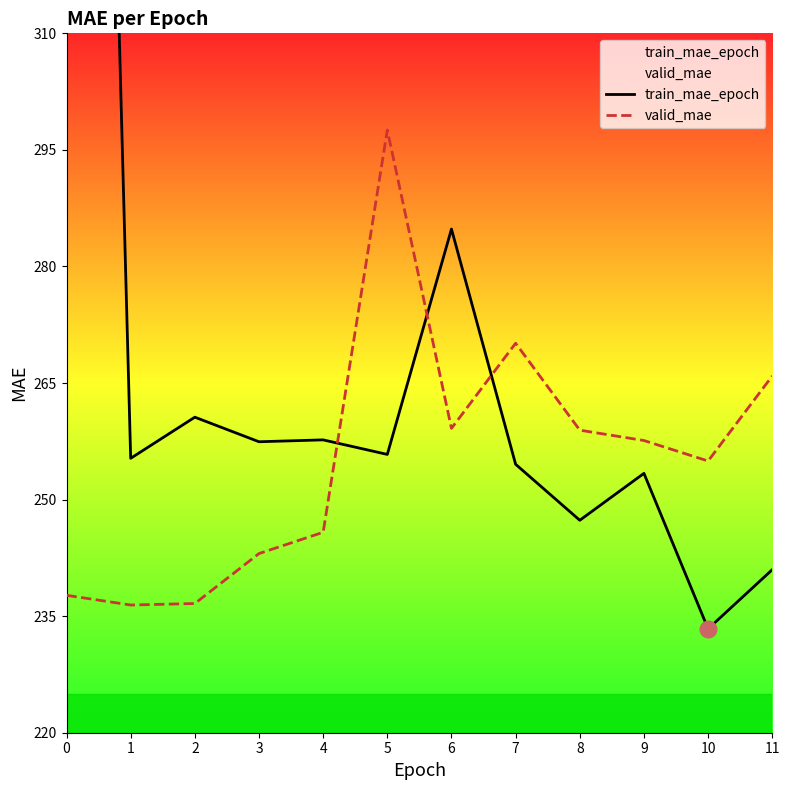

At which category does valid_mae reach its first local peak?

5